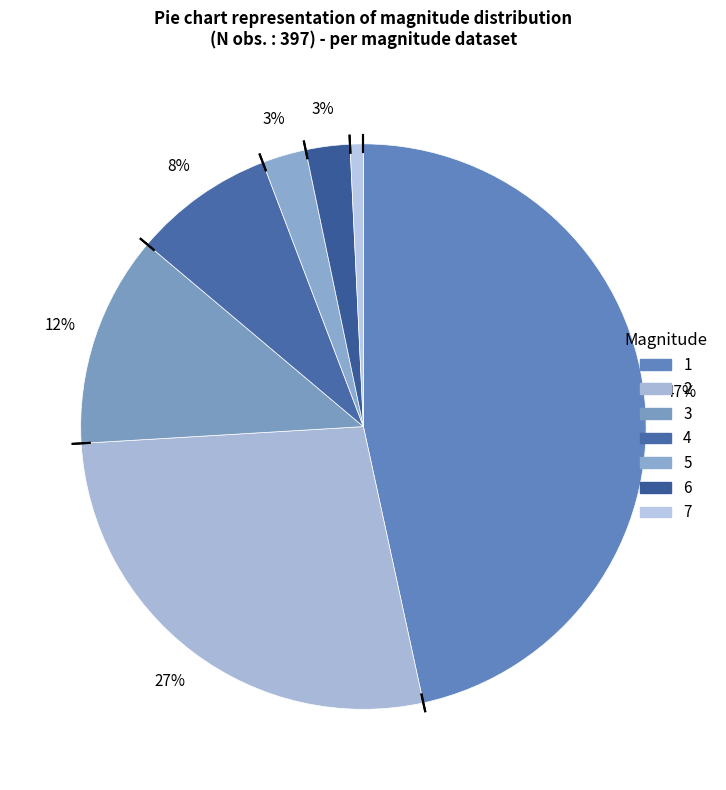

Is it true that 5 is 11% of the pie?

False